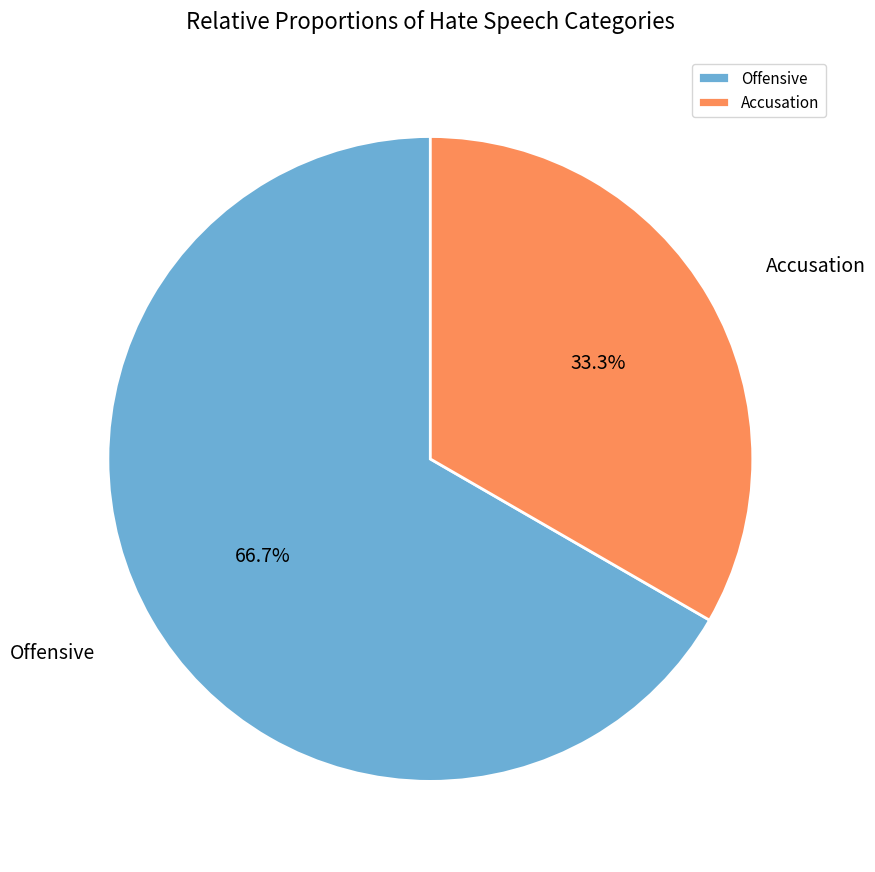

Between Offensive and Accusation, which is larger?

Offensive